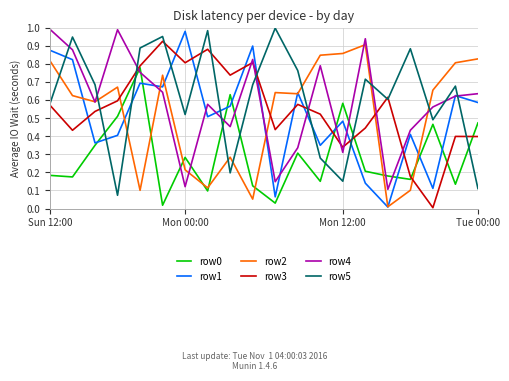

True or false: row4 and row3 cross at least once.

True